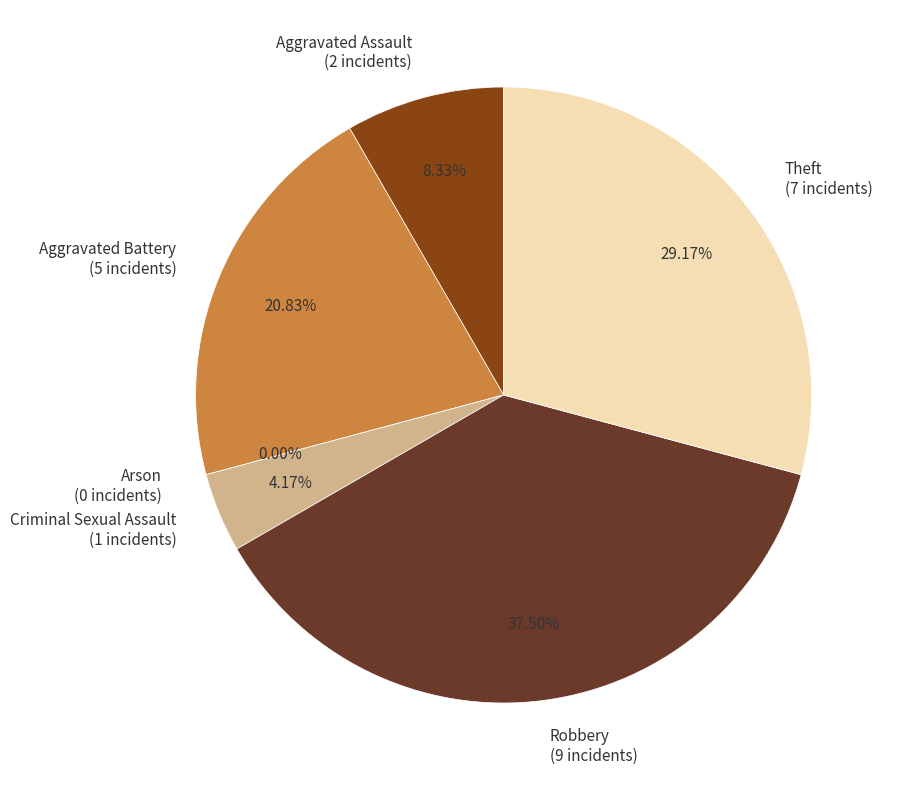

To the nearest percent, what is the average slice percentage?

17%